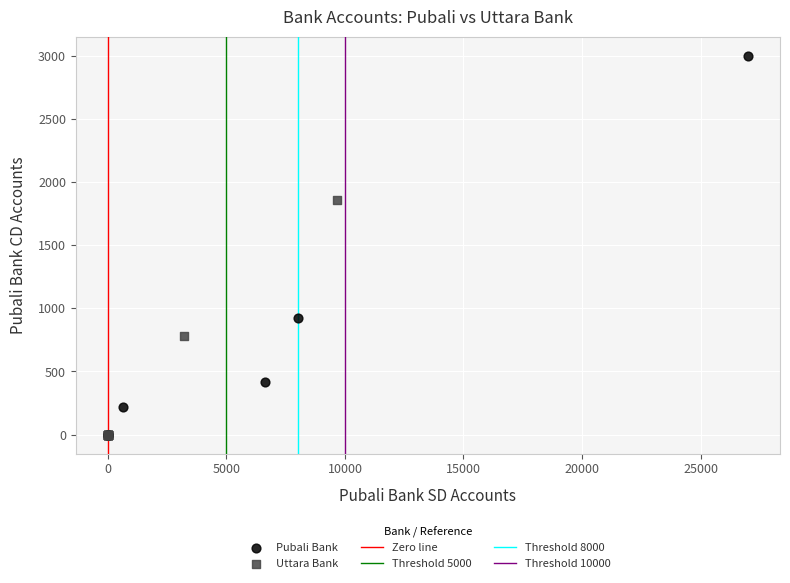

Which series has the largest Y range (max minus min)?

Pubali Bank